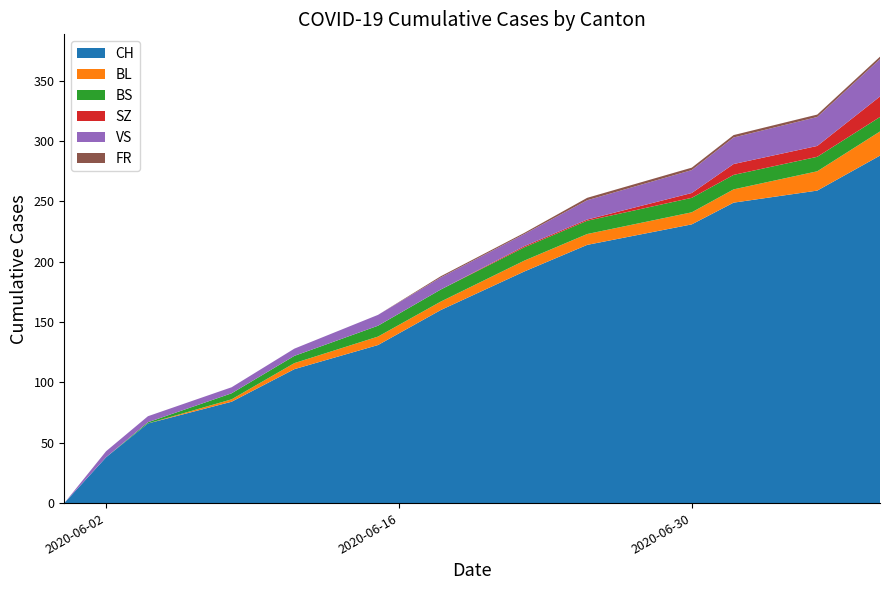

Reading right to left, extract all data points from this chart.

CH: 288	259	249	231	214	192	160	131	111	84	66	38	0
BL: 20	16	11	10	9	9	7	7	5	2	0	0	0
BS: 12	12	12	12	11	11	10	9	6	5	1	0	0
SZ: 17	9	9	4	1	1	0	0	0	0	0	0	0
VS: 31	24	22	19	16	10	10	9	6	5	5	5	0
FR: 2	2	2	2	2	1	1	0	0	0	0	0	0